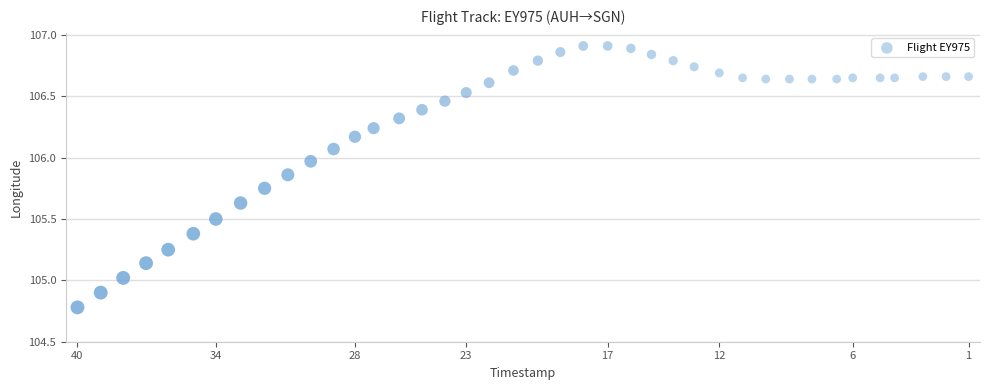

What is the range of X values (max minus min)?

2338.0